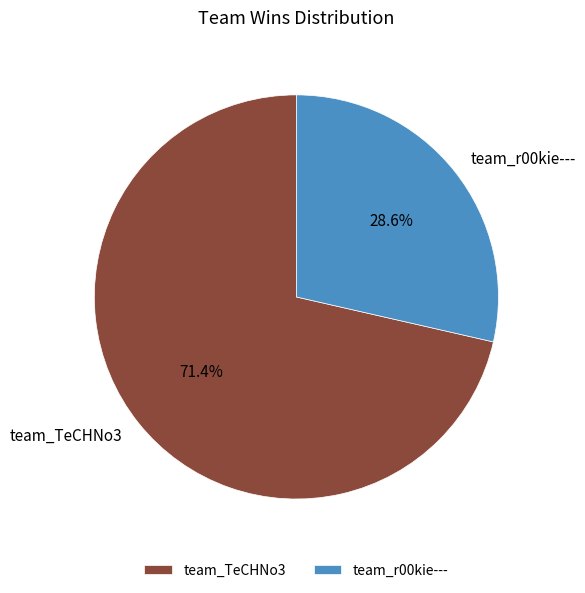

Approximately how many times larger is the value at team_TeCHNo3 compared to team_r00kie---?

2.5